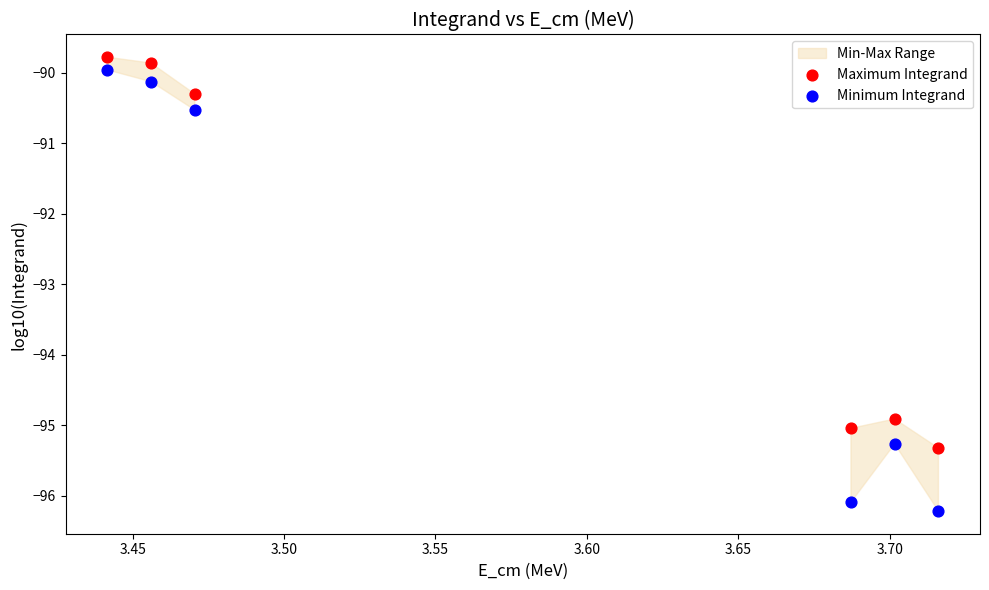

Is the value of Maximum Integrand at 12 greater than the value of Minimum Integrand at 13?

No